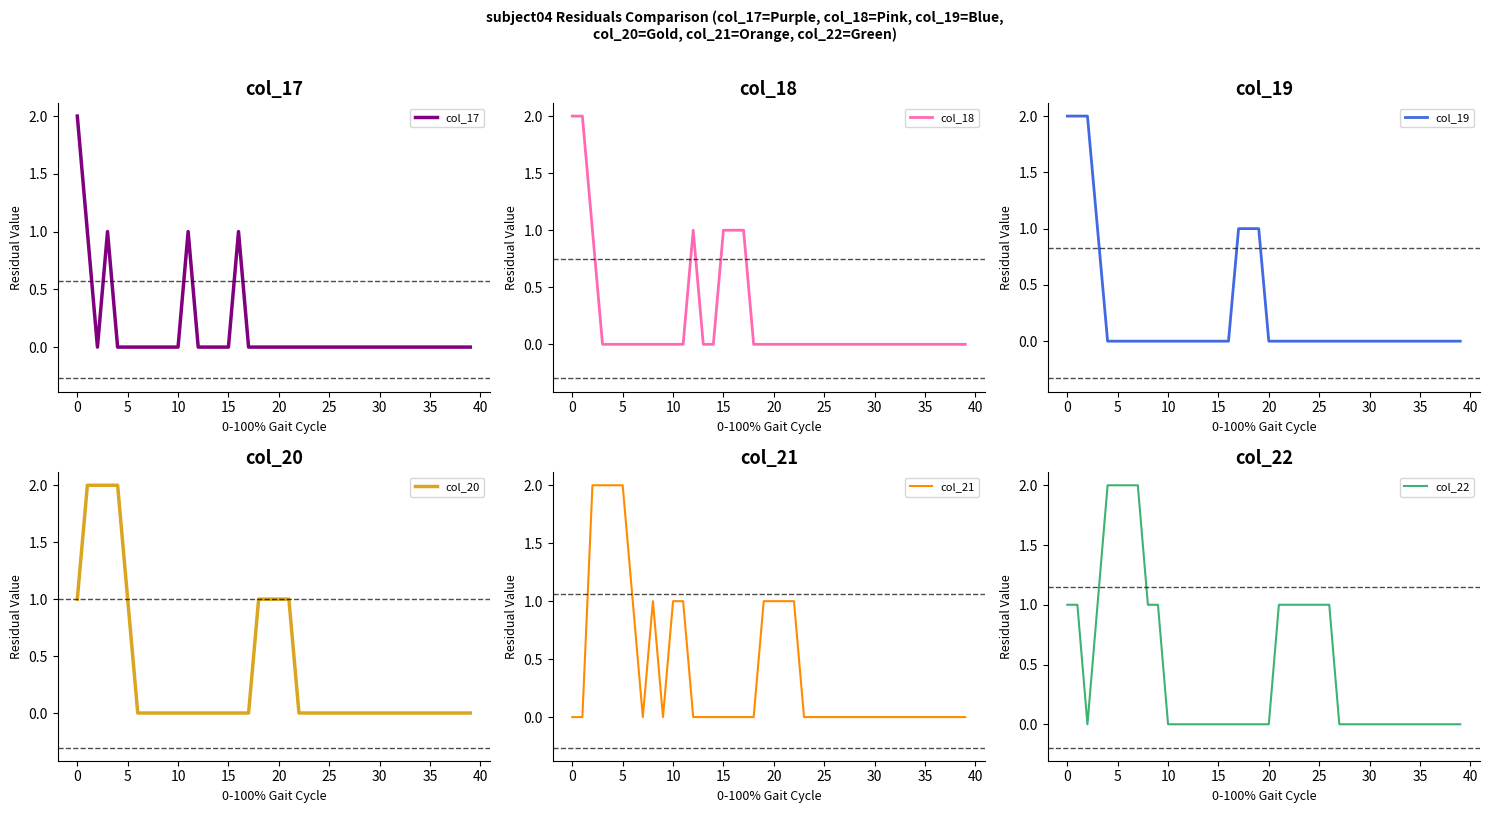

Is it true that col_22 equals 0 at 35?

True